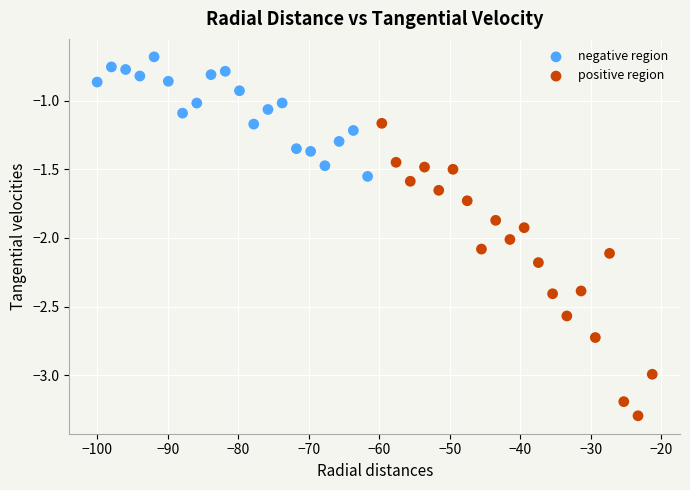

Which series contains the highest Y value?

negative region